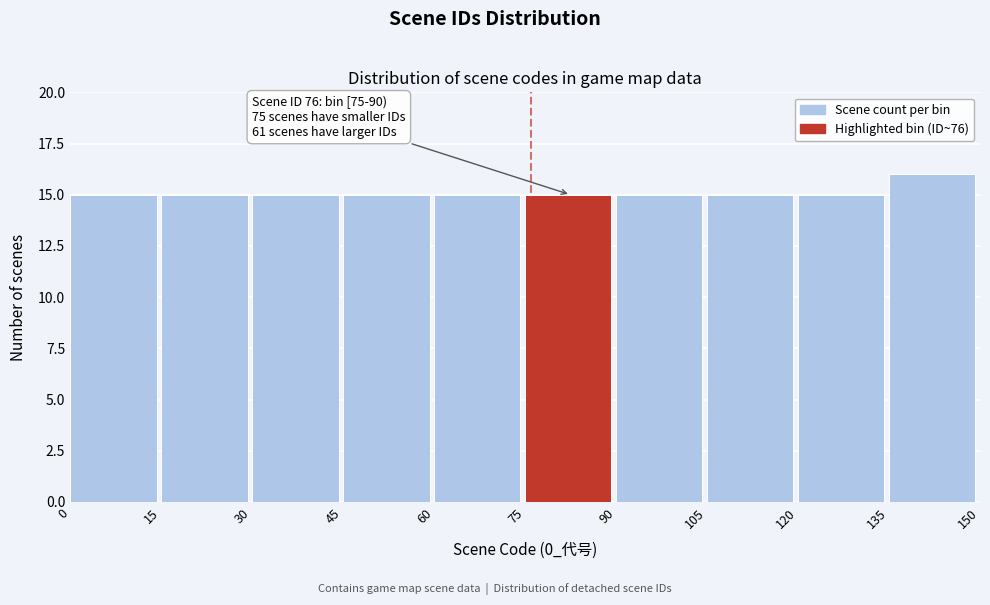

Which range on the x-axis has the tallest bar?

135 to 150